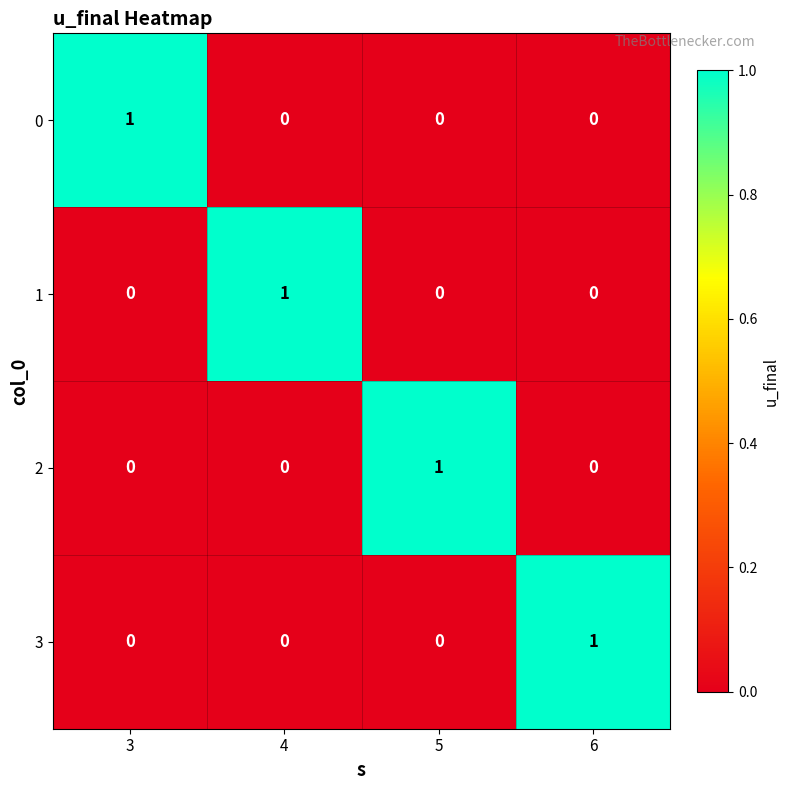

How many 1 values are between 0 and 1?

4